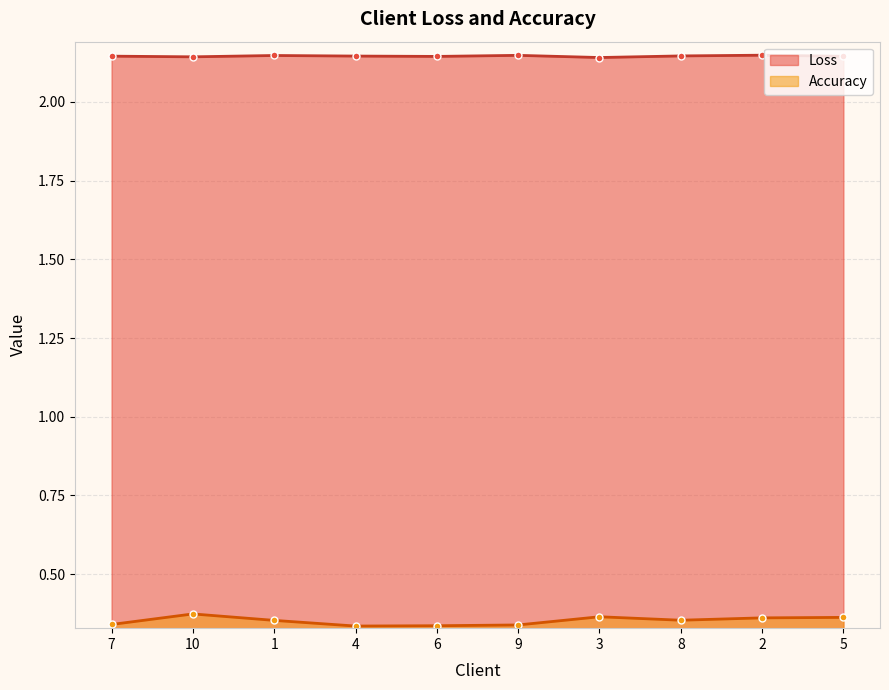

The value of Loss at 8 is 2.1. True or false?

True